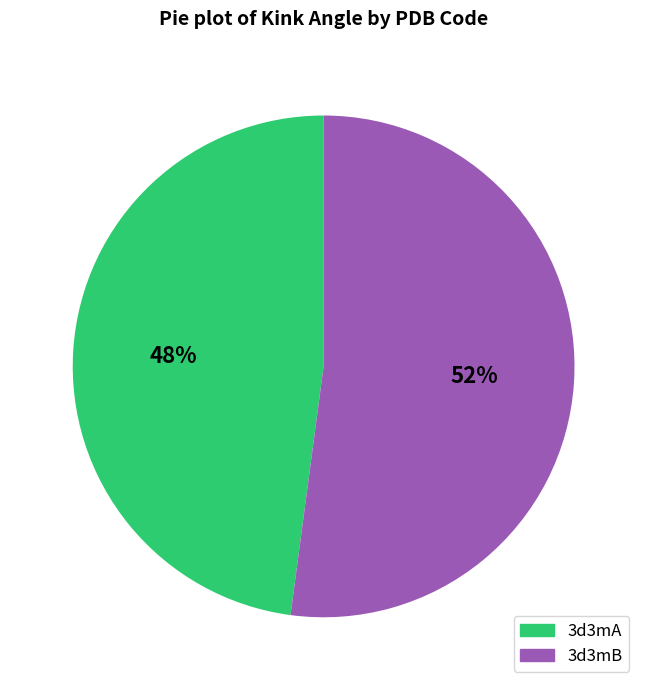

Is 3d3mB the majority of the pie?

Yes